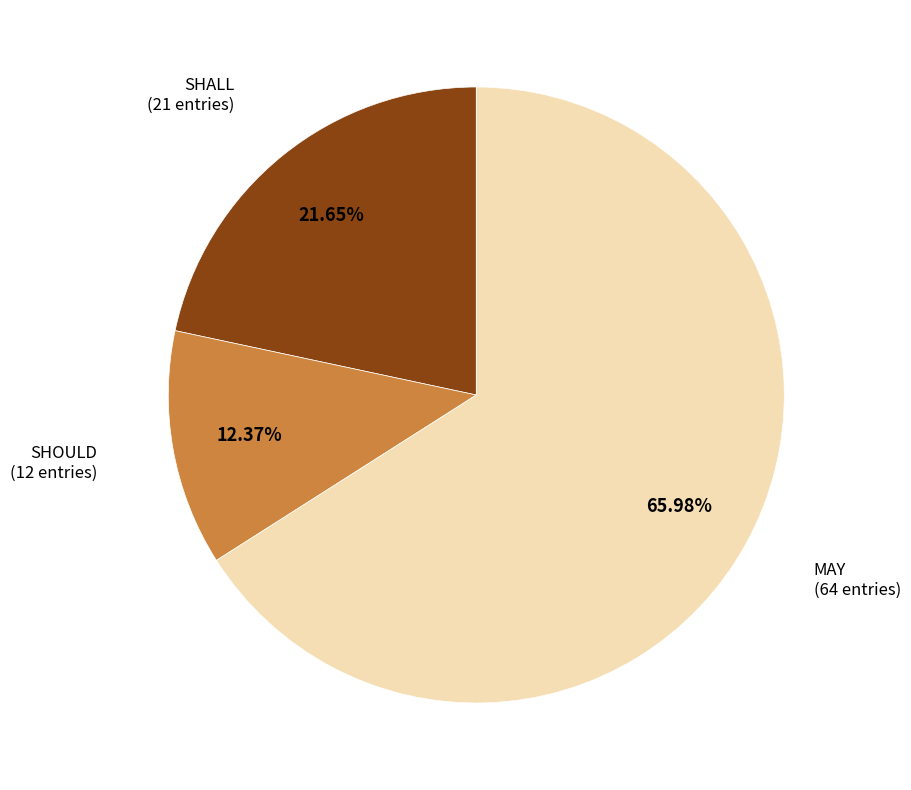

To the nearest percent, what is the combined percentage of MAY and SHOULD?

78%